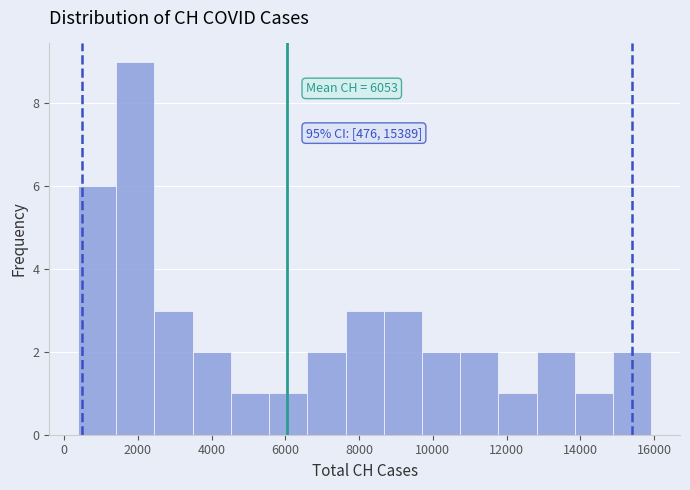

Which range on the x-axis has the tallest bar?

1400 to 2400